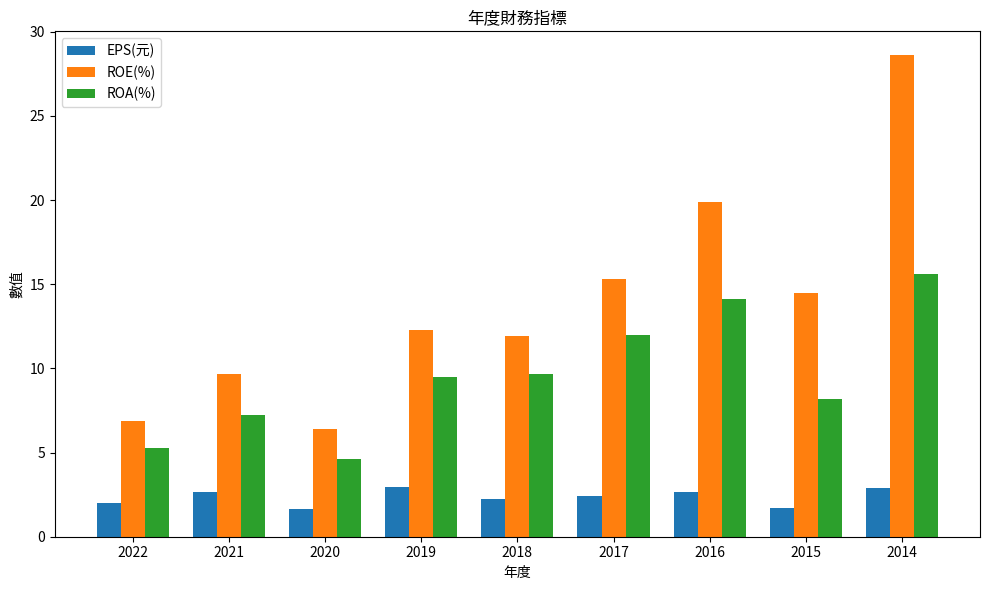

How many groups of bars are there?

9